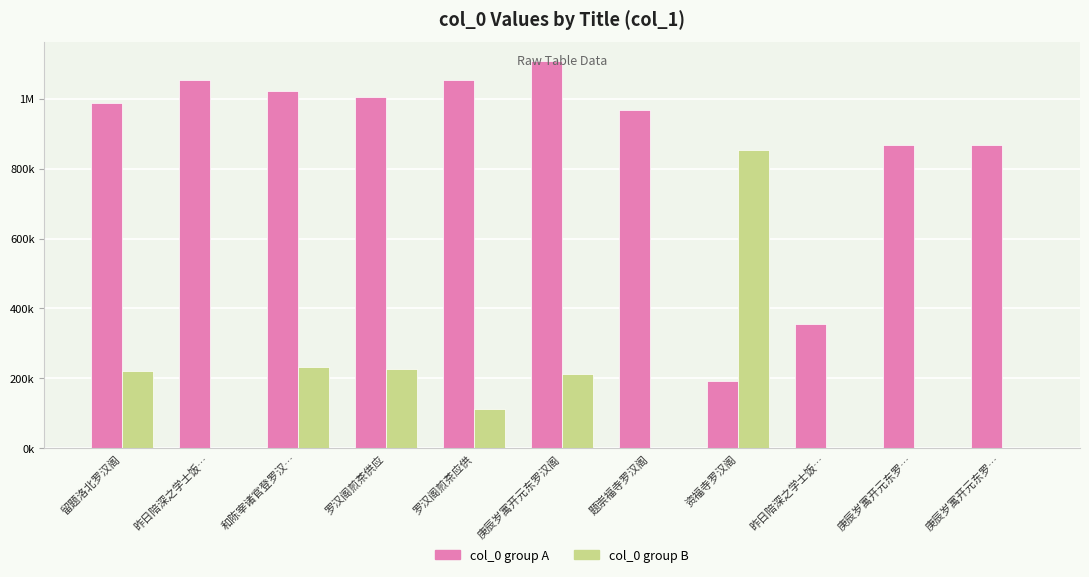

Are the bars horizontal?

No